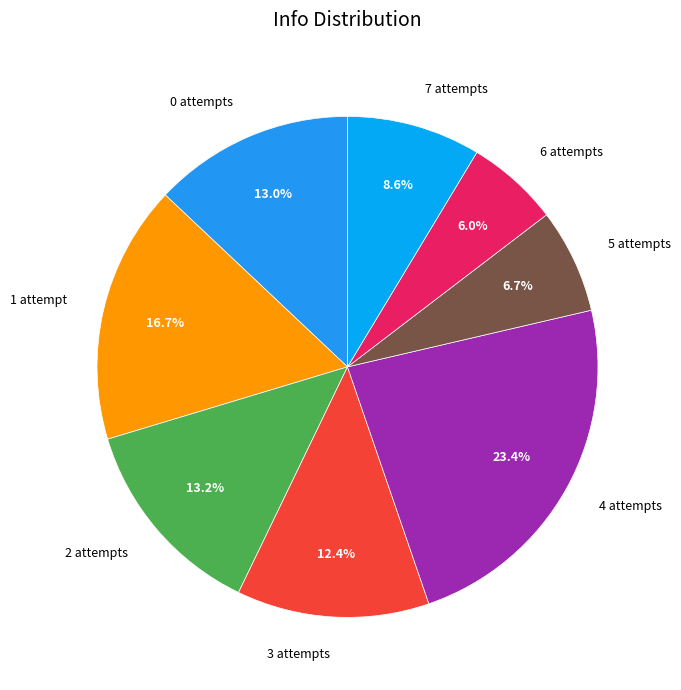

Which category has the biggest portion of the pie?

4 attempts